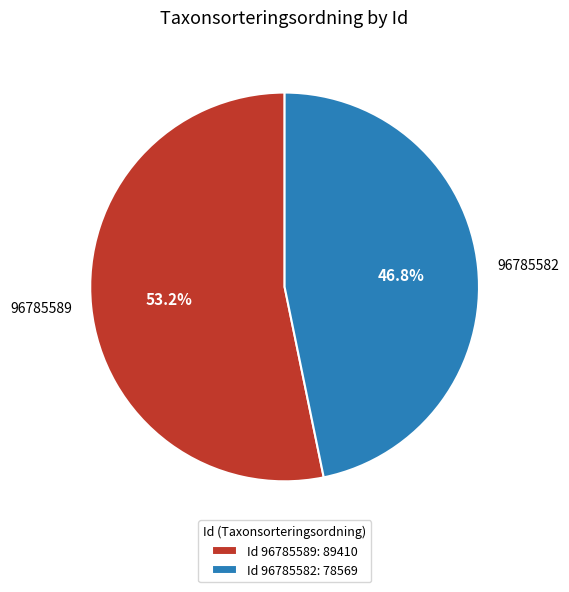

Which slice is the smallest?

96785582